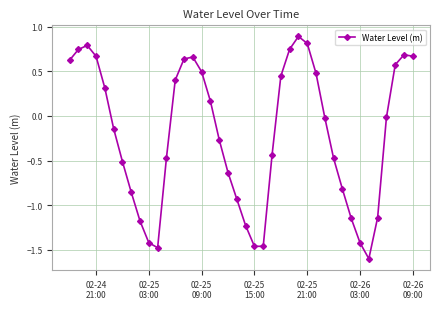

What is the value of the 32nd point from the left?

-0.8